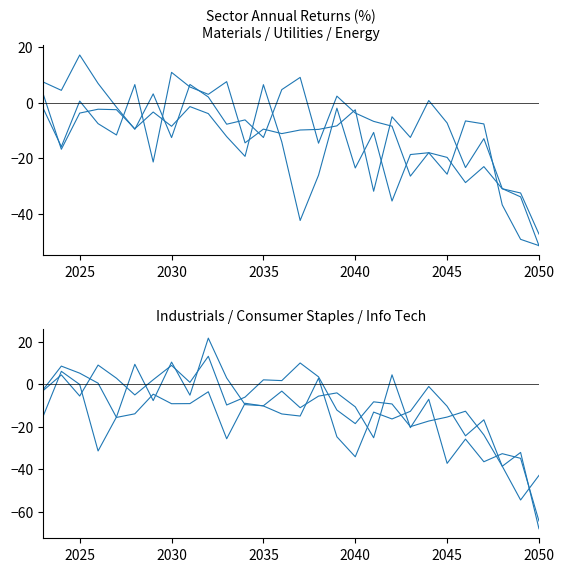

What is the sum of all Consumer Staples values?

-244.8